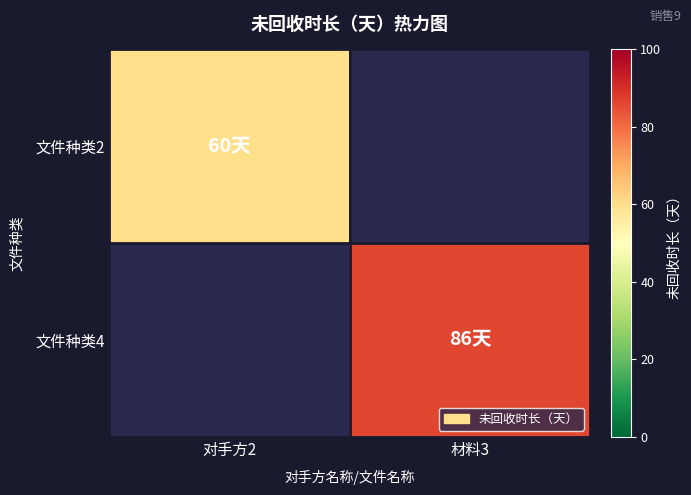

Count the number of data series in this chart.

2